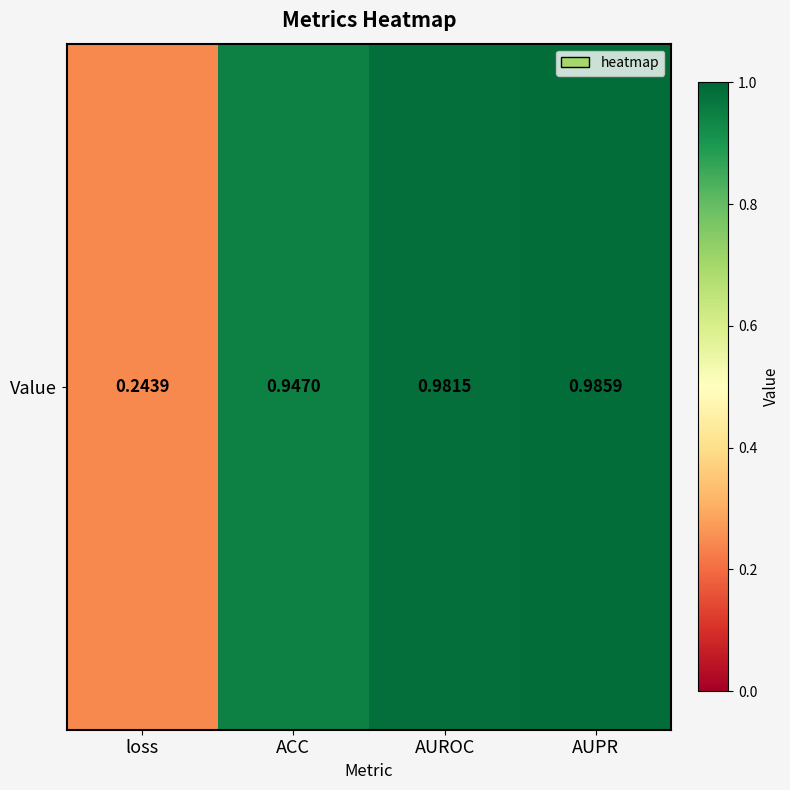

What is the change in value from loss to ACC?

+0.7